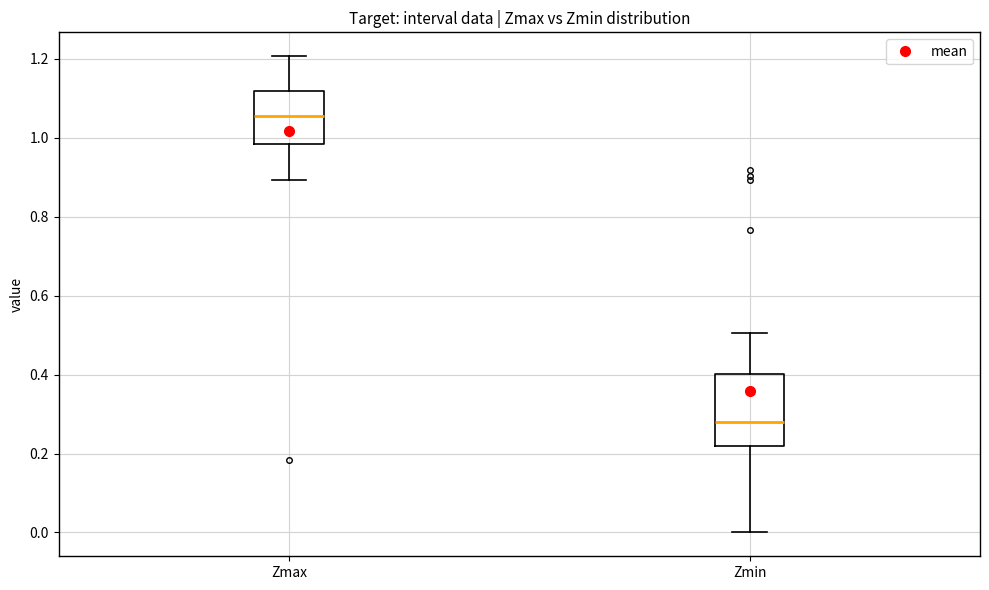

Which box's median line is the lowest?

Zmin